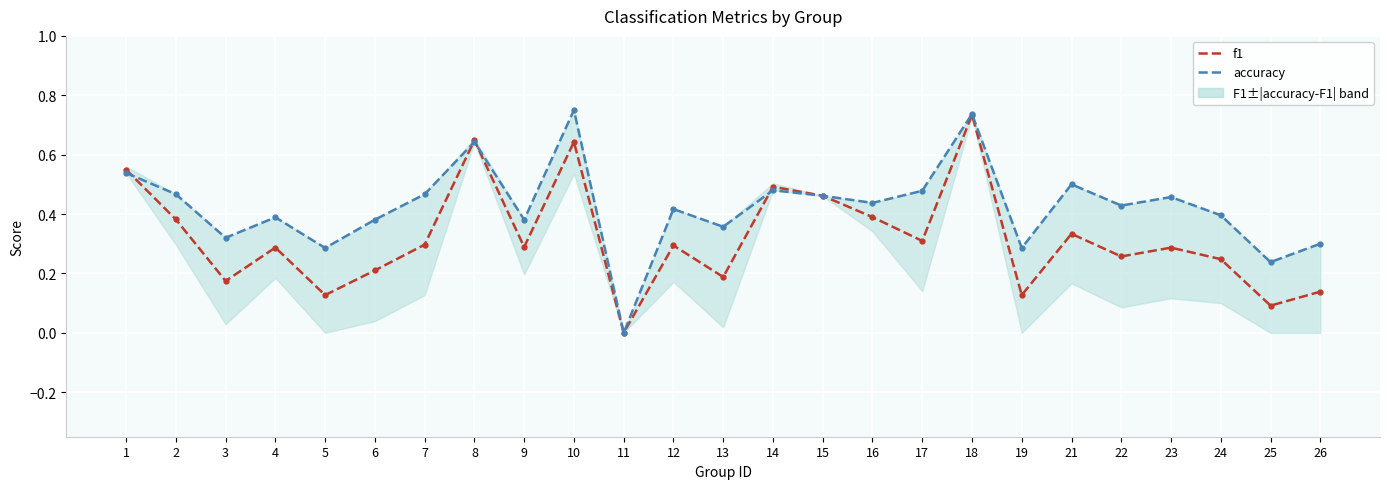

What is the value of the f1 point at the 21st from the left?

0.3